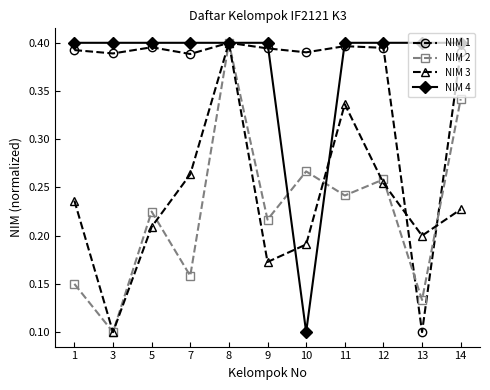

Rank the series at 5 from highest to lowest value.

NIM 4, NIM 1, NIM 2, NIM 3